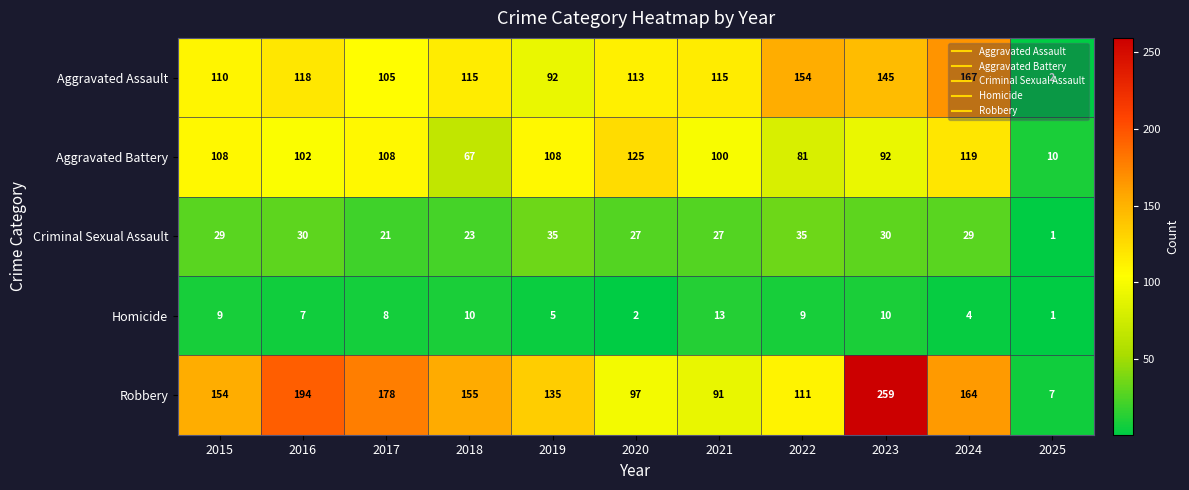

What is the difference between the maximum and minimum values in the Criminal Sexual Assault series?

34